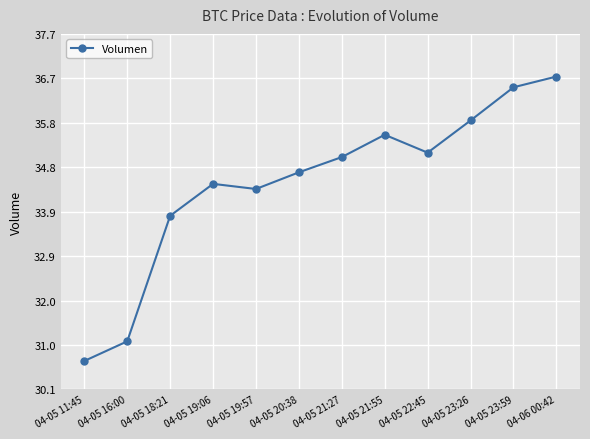

True or false: the data shows 34.4 at 04-05 19:57.

True